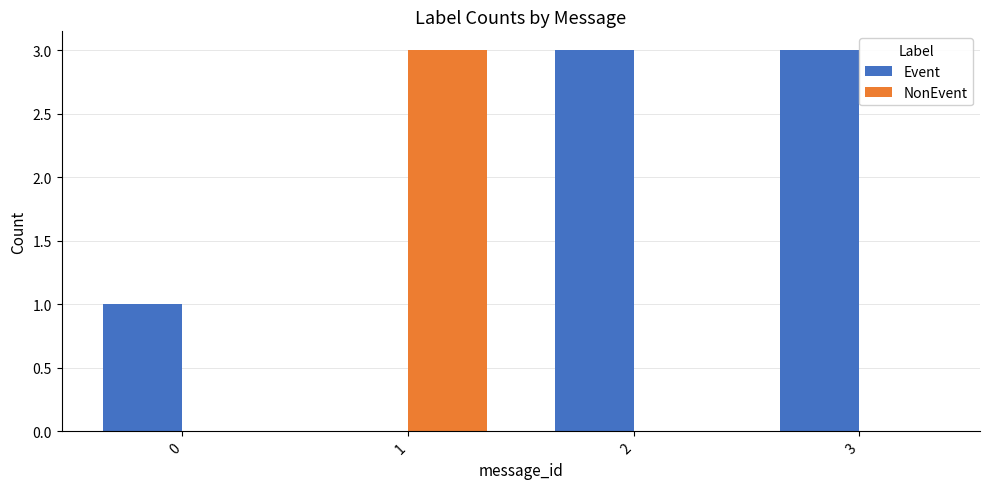

Which series changed the most between 0 and 3?

Event